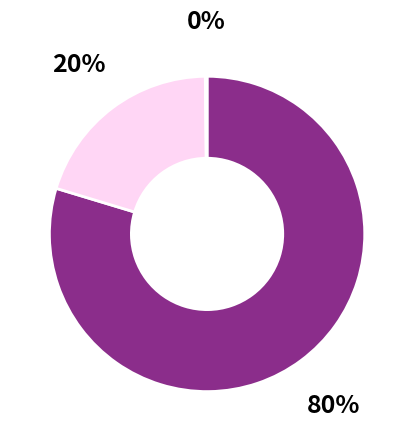

Does any single category account for the majority?

Yes